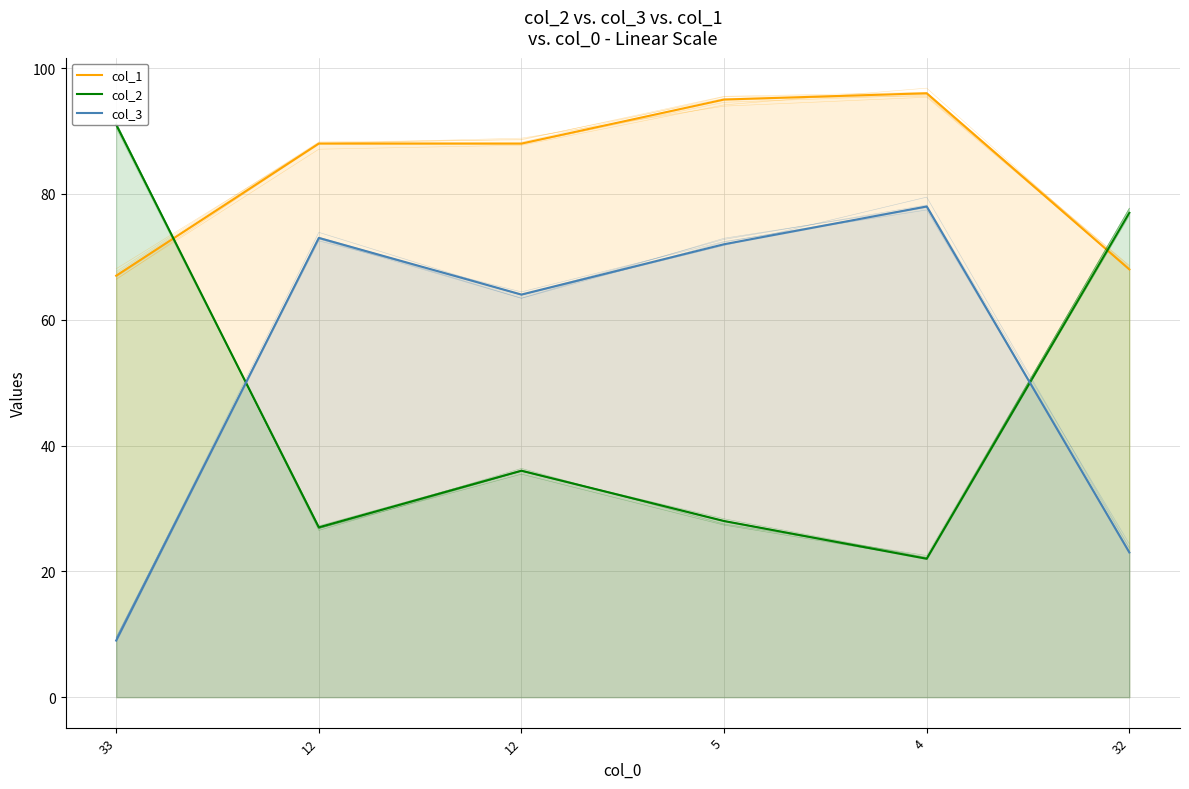

Which series ends up on top after the final intersection of col_2 and col_1?

col_2